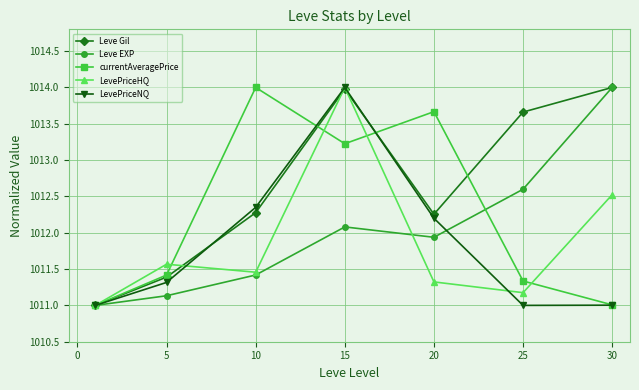

In LevePriceHQ, how many points are higher than both neighbors (excluding endpoints)?

2